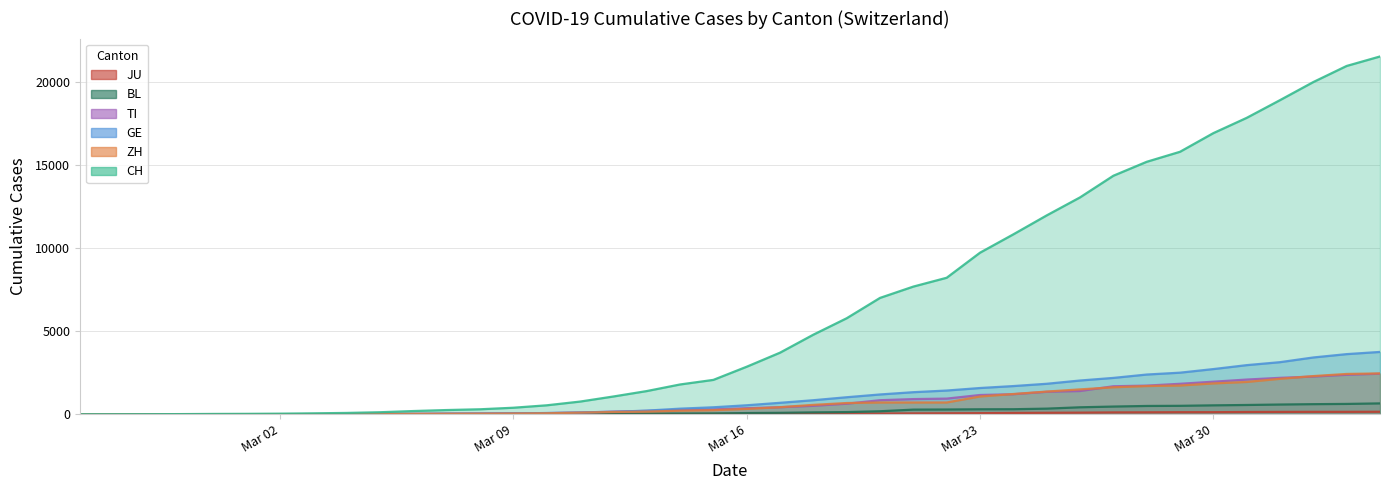

Reading left to right, list all the values displayed in this chart.

CH: 0	2	6	13	23	29	40	59	83	125	197	257	303	396	542	766	1072	1398	1795	2071	2863	3709	4792	5780	7004	7685	8216	9724	10828	11967	13051	14353	15192	15795	16917	17836	18902	19991	20959	21529
GE: 0	1	1	4	8	9	10	13	14	17	25	38	40	56	76	109	150	222	340	423	544	692	848	1027	1194	1331	1430	1582	1699	1837	2033	2190	2393	2505	2721	2958	3137	3420	3621	3753
ZH: 0	0	2	2	6	7	10	13	15	23	29	34	40	49	62	101	140	163	218	250	326	429	568	679	711	711	711	1073	1221	1368	1500	1627	1701	1733	1859	1947	2136	2300	2428	2461
TI: 0	1	1	1	2	2	4	8	13	25	28	41	49	61	75	108	163	206	265	293	368	426	511	638	849	916	945	1162	1209	1354	1401	1688	1727	1837	1962	2091	2195	2271	2377	2442
BL: 0	0	0	1	2	2	2	2	2	6	6	15	19	20	22	26	26	42	47	54	76	89	116	134	184	282	289	302	306	341	422	466	502	511	539	561	588	610	625	656
JU: 0	0	1	1	1	1	1	2	2	4	4	5	5	7	7	7	12	17	18	19	25	29	32	36	44	54	61	69	82	92	100	114	119	127	128	140	145	149	149	154